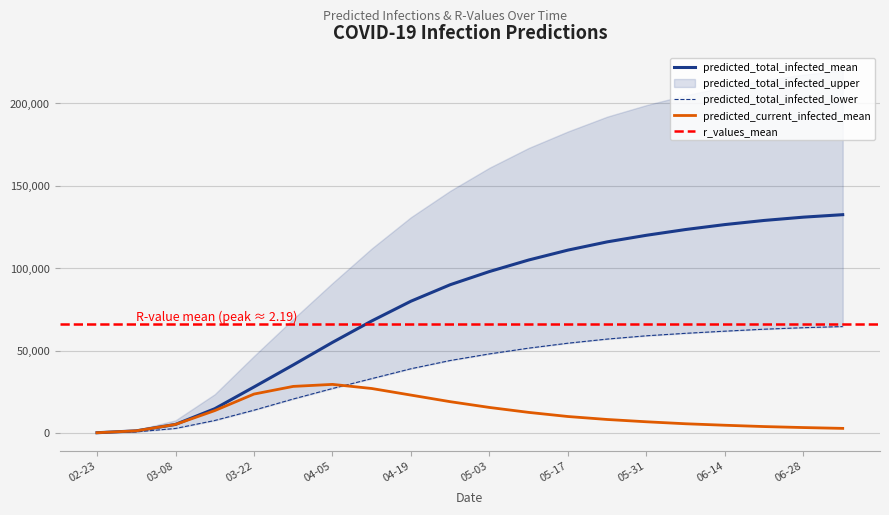

The value of predicted_total_infected_mean at 04-19 is 18646. True or false?

False